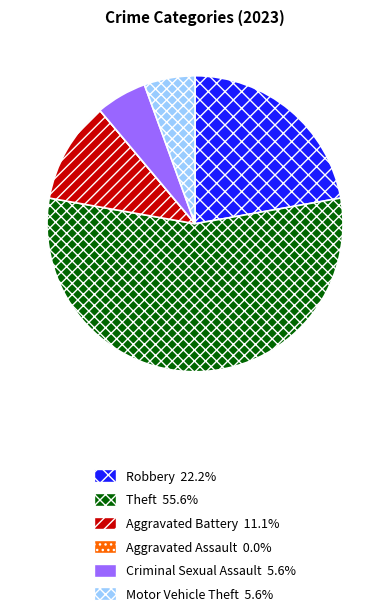

Is it true that Motor Vehicle Theft is 6% of the pie?

True